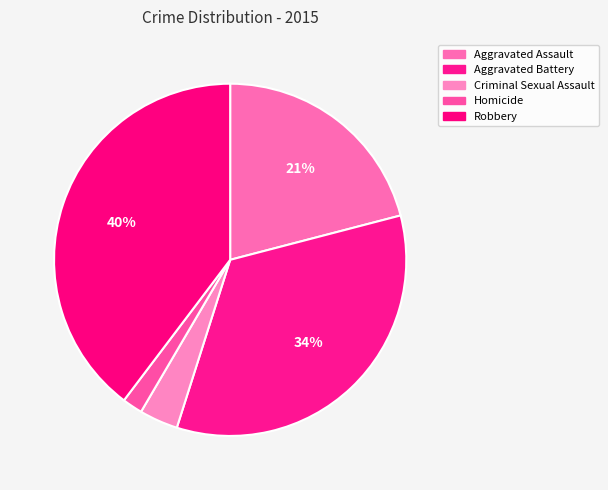

What is the largest slice in the pie chart?

Robbery